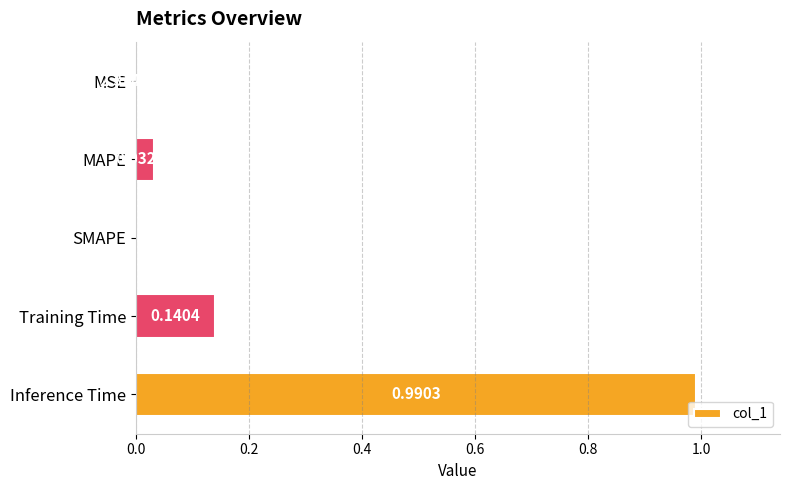

At which category does the chart reach its peak across all series?

Inference Time